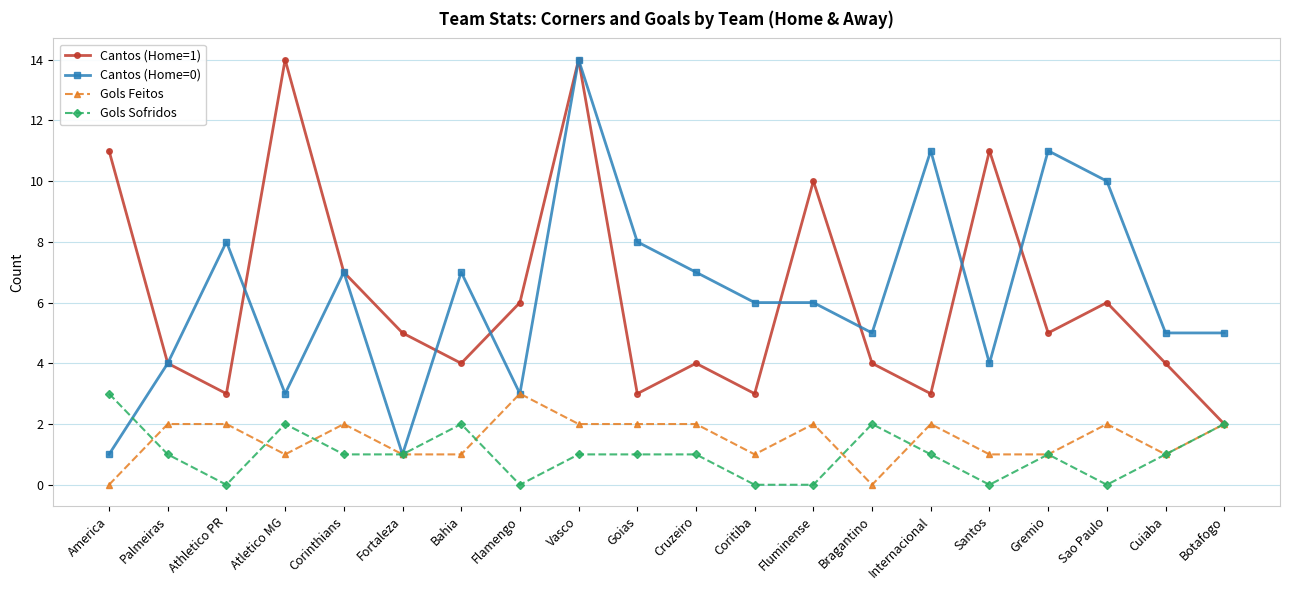

What is the difference between the maximum and minimum values in the Cantos (Home=1) series?

12